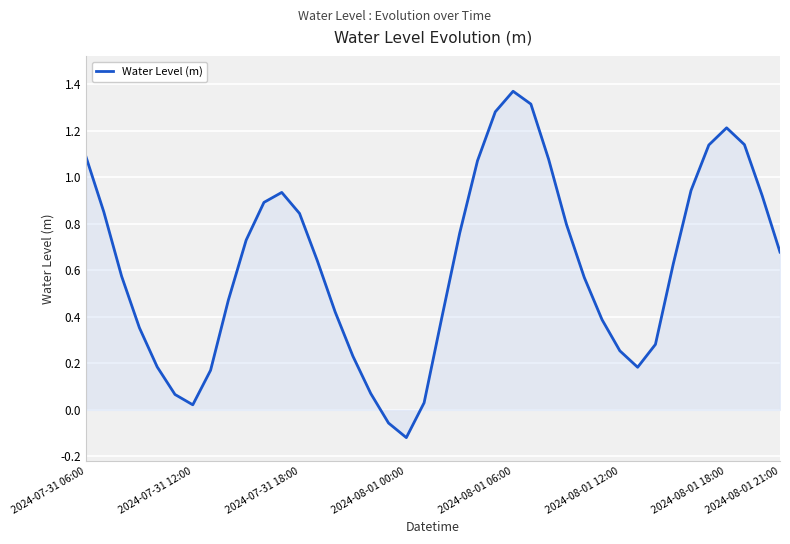

What is the difference between the maximum and minimum values?

1.5